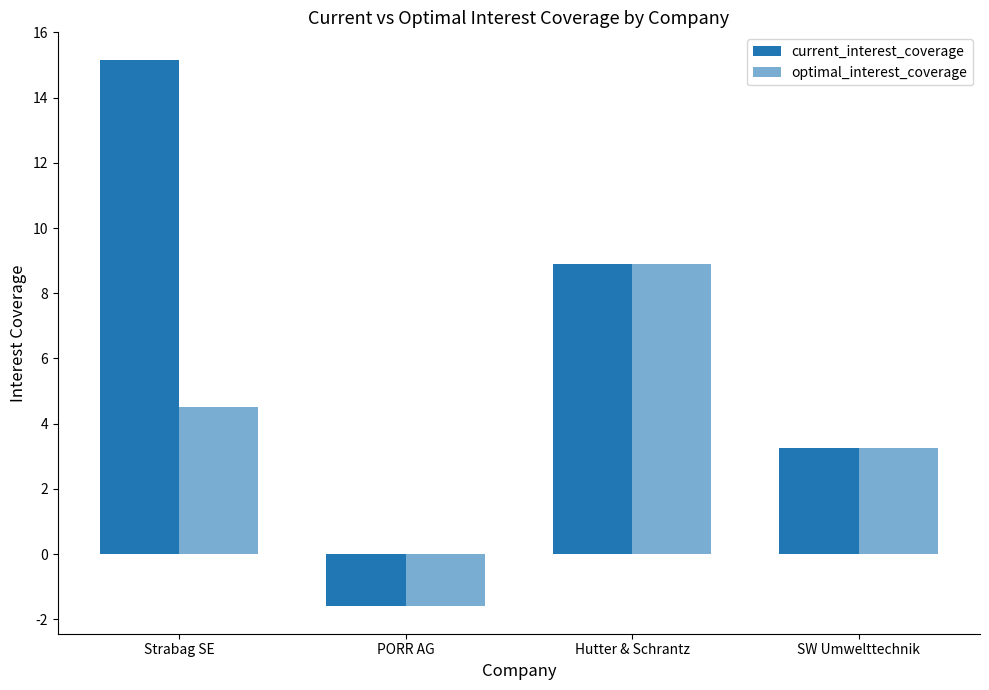

Does the chart contain stacked bars?

No